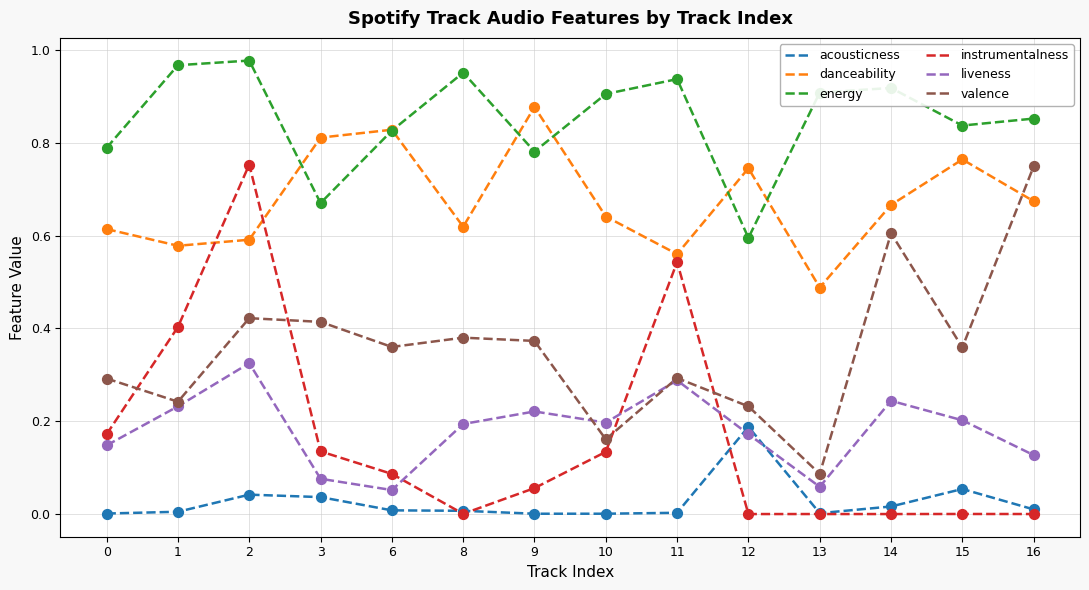

Between 10 and 13, which series saw the biggest shift?

danceability